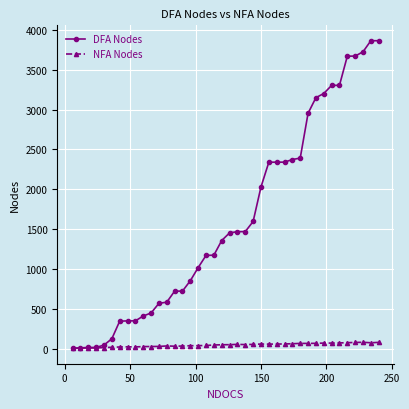

What is the maximum value shown in the chart?

3866